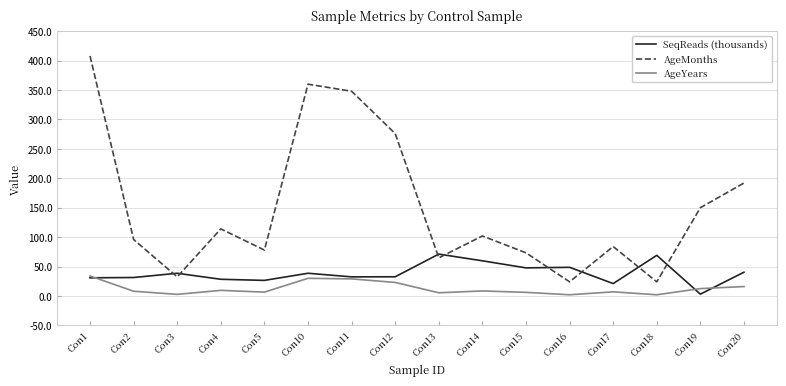

How many interior local peaks does the AgeMonths series have?

4